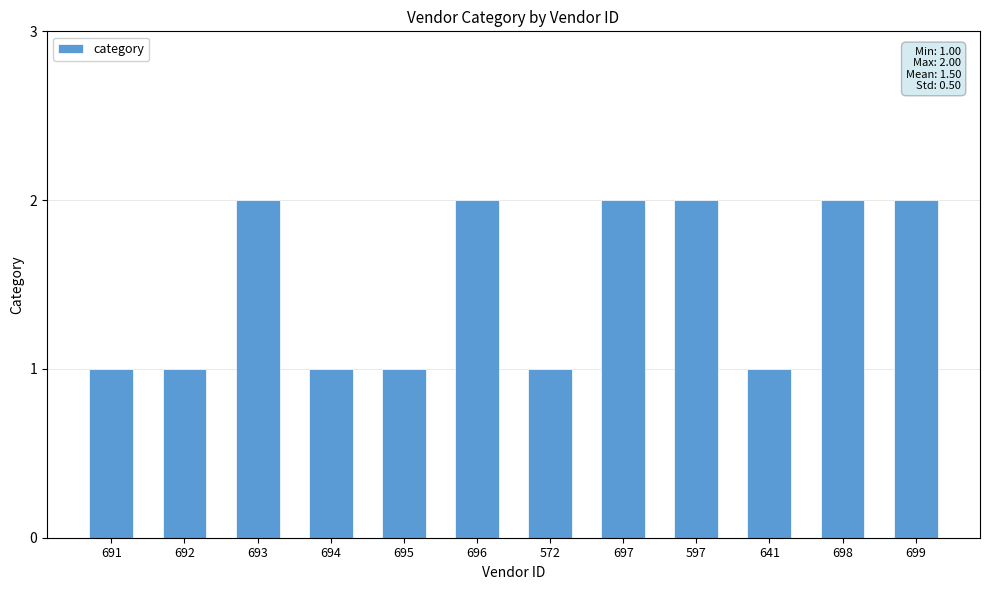

Reading right to left, extract all data points from this chart.

699=2	698=2	641=1	597=2	697=2	572=1	696=2	695=1	694=1	693=2	692=1	691=1